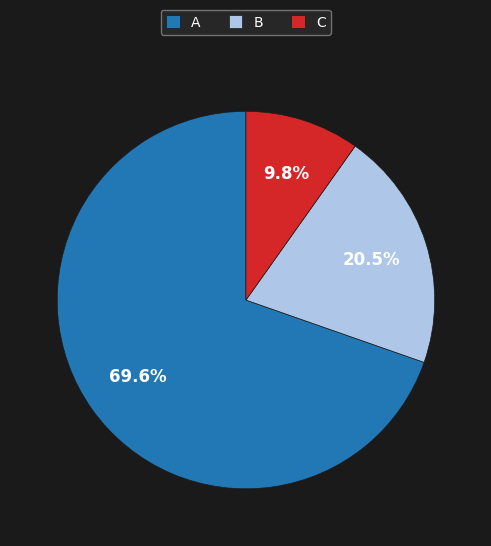

Rank the categories by value from lowest to highest.

C, B, A